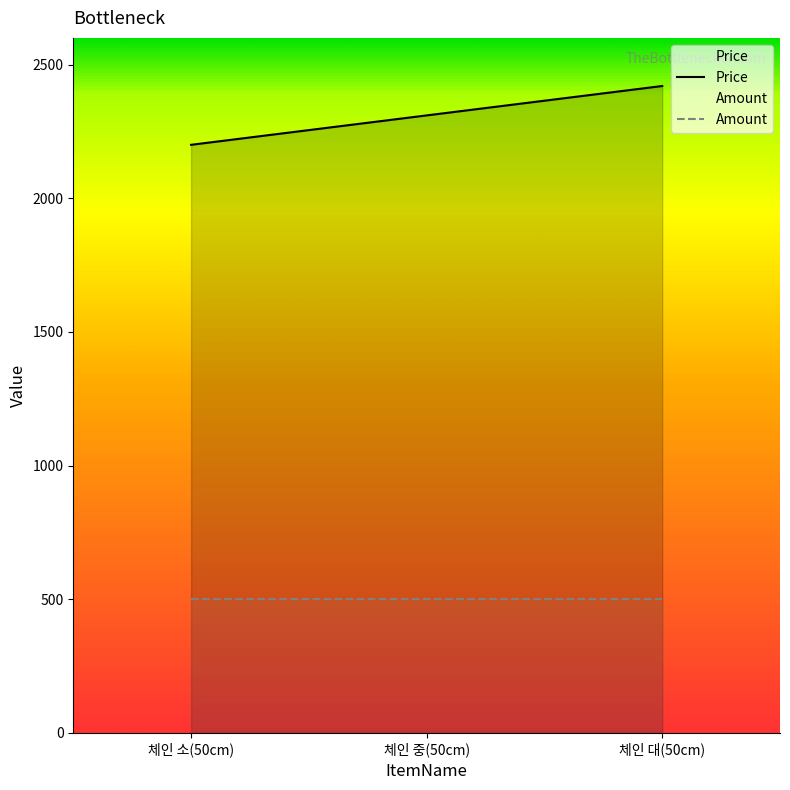

What is the change in value from 체인 소(50cm) to 체인 중(50cm)?

+110